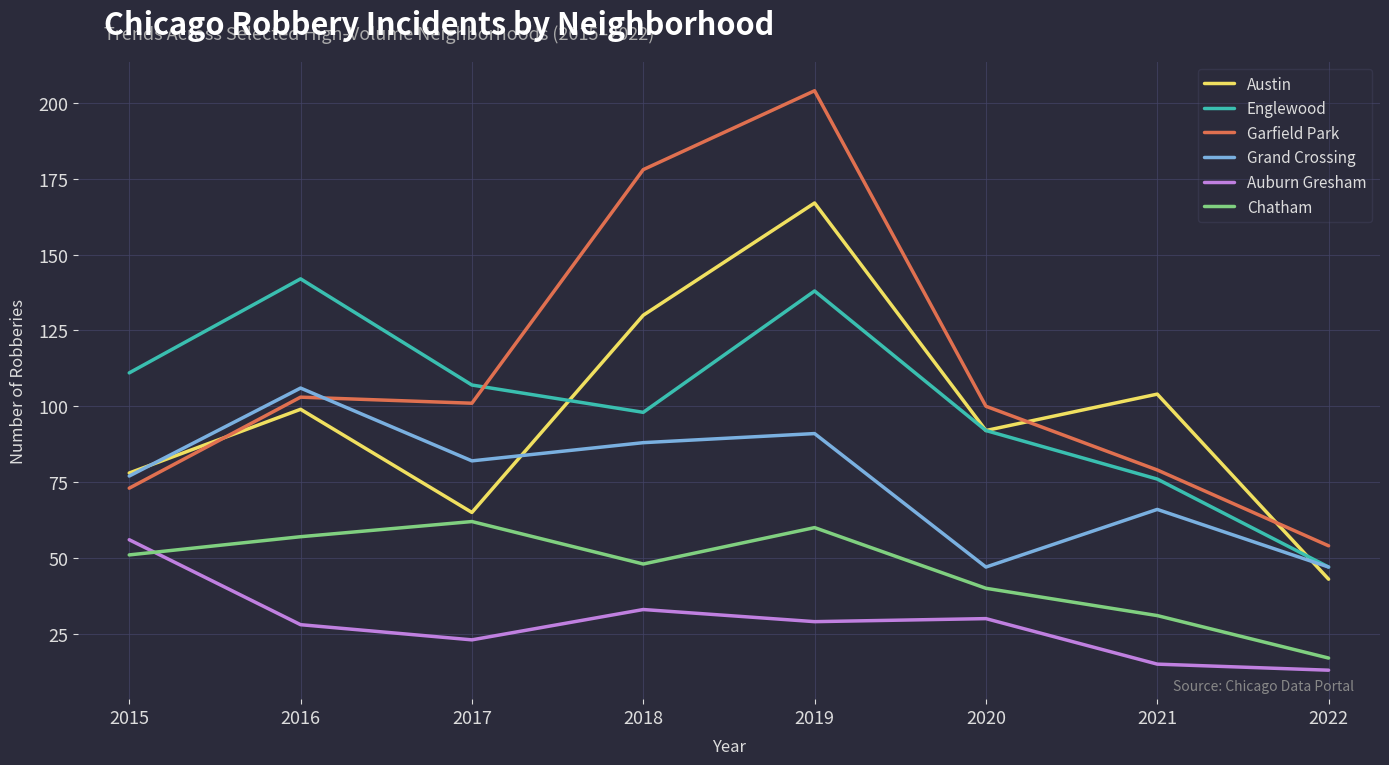

What is the difference between the highest and lowest values at 2019?

175